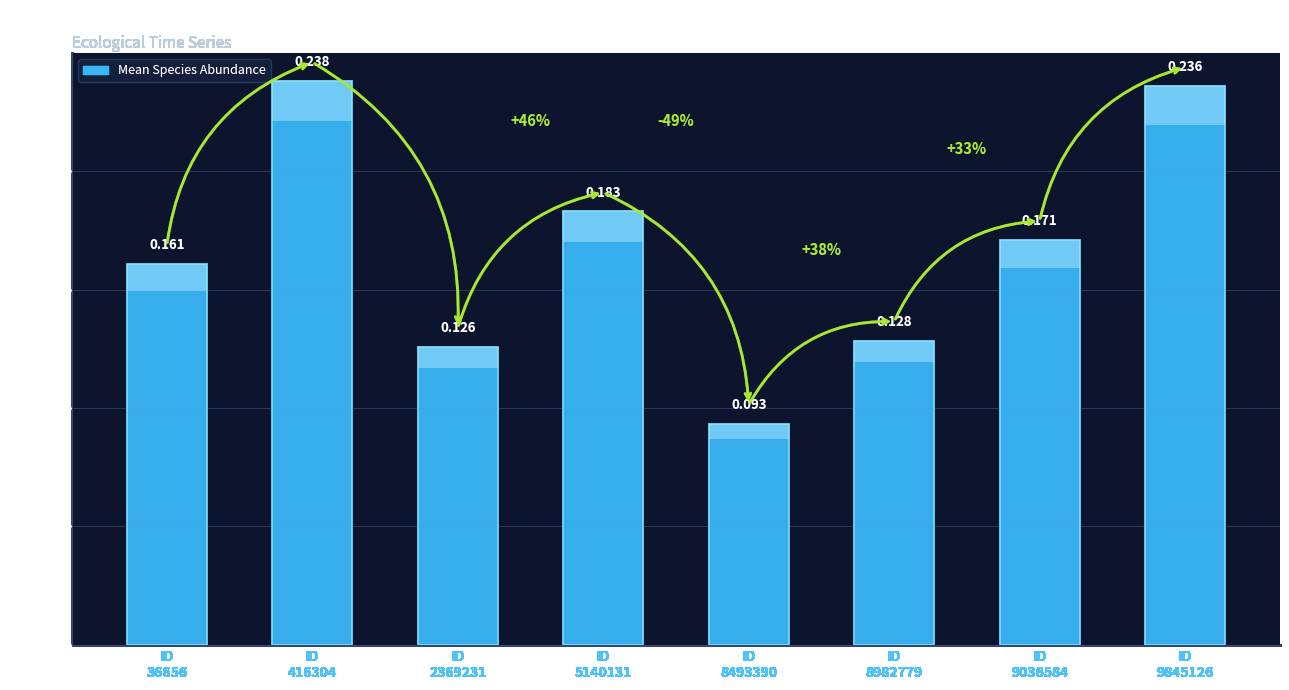

How many categories are shown in the chart?

8